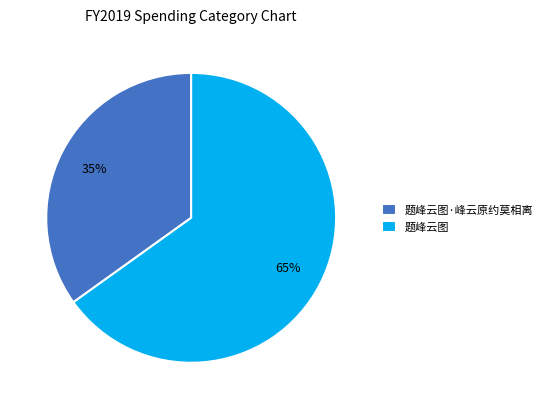

What percentage is the 题峰云图·峰云原约莫相离 slice, to the nearest percent?

35%